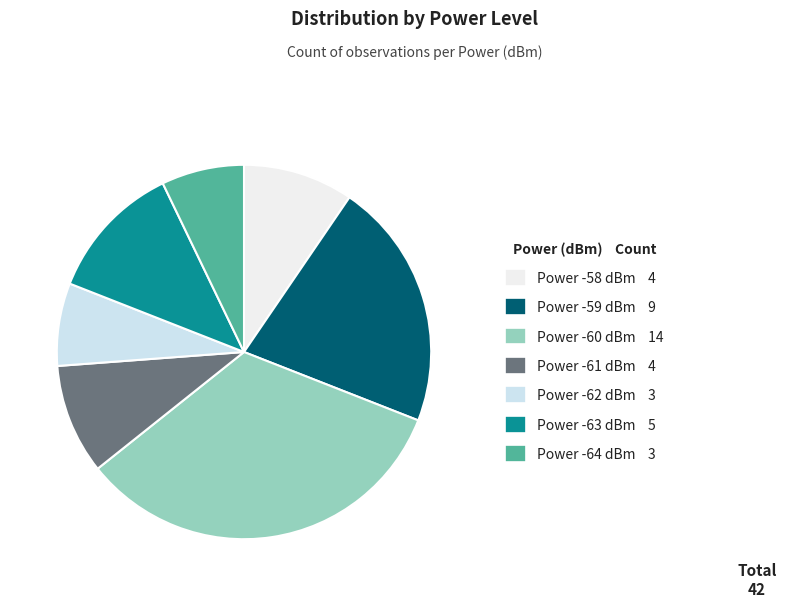

How many segments does this pie chart have?

7